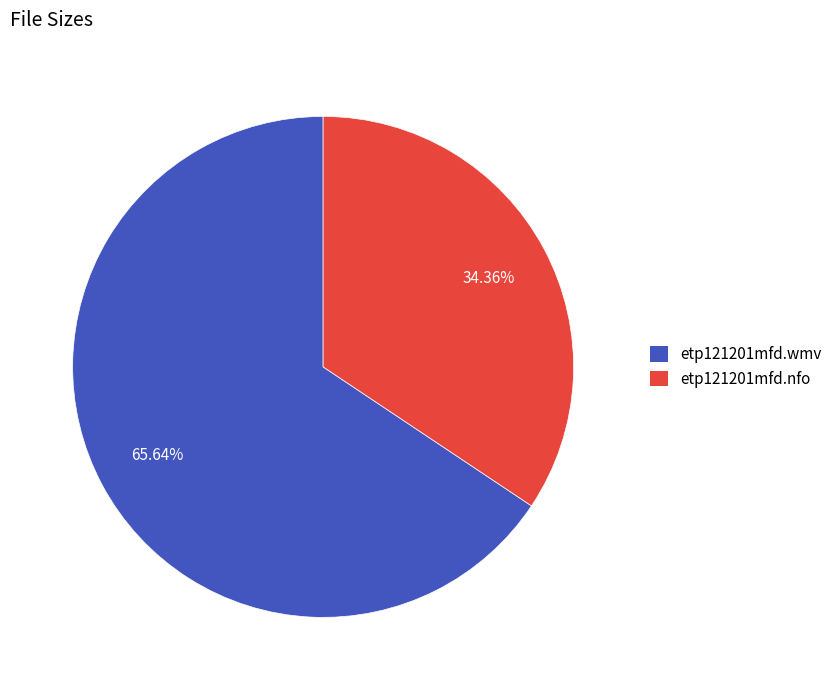

What is the largest slice in the pie chart?

etp121201mfd.wmv